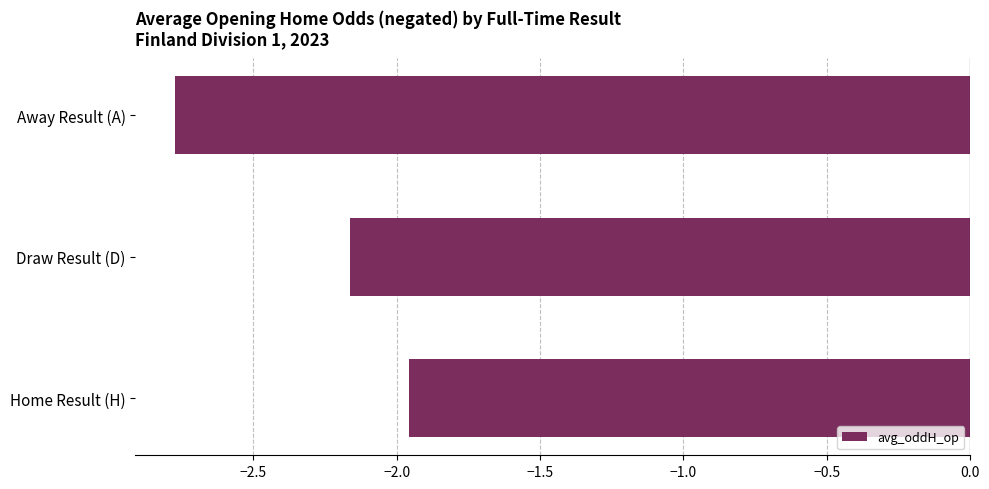

Rank the categories by value from highest to lowest.

Home Result (H), Draw Result (D), Away Result (A)